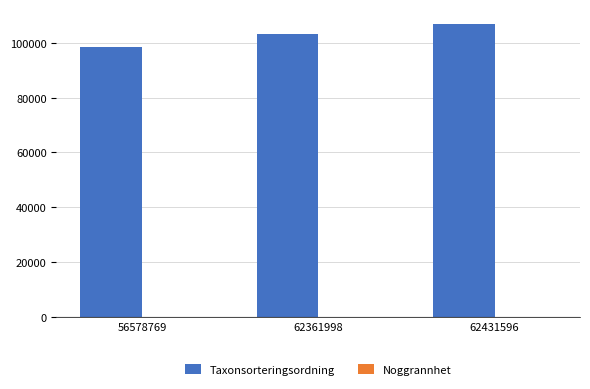

Which category has the highest value across all series?

62431596